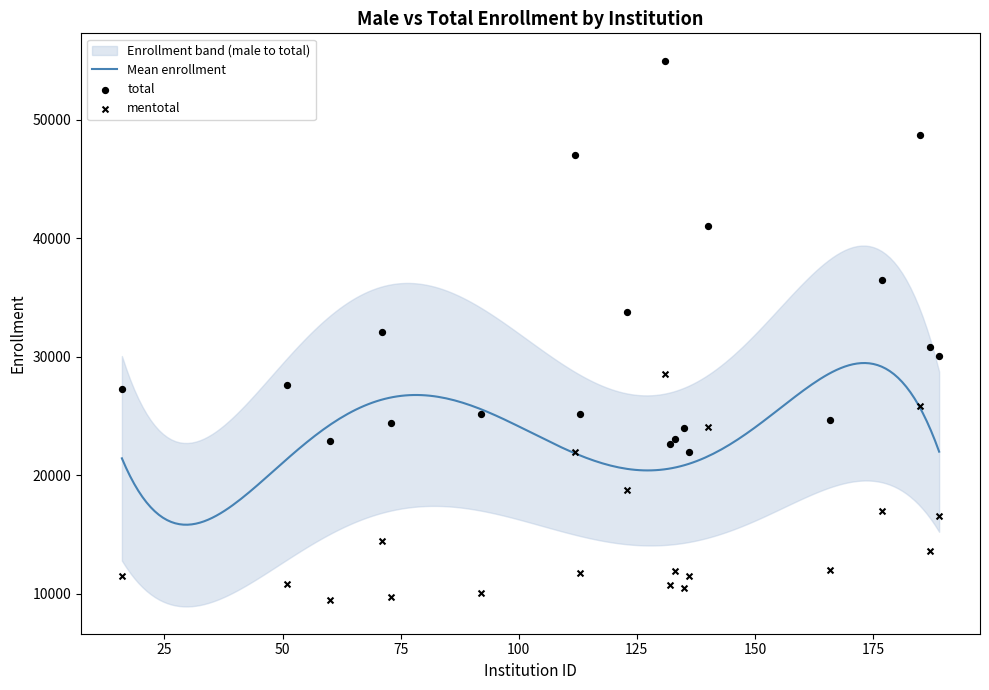

At how many categories does at least one series exceed 29554?

9